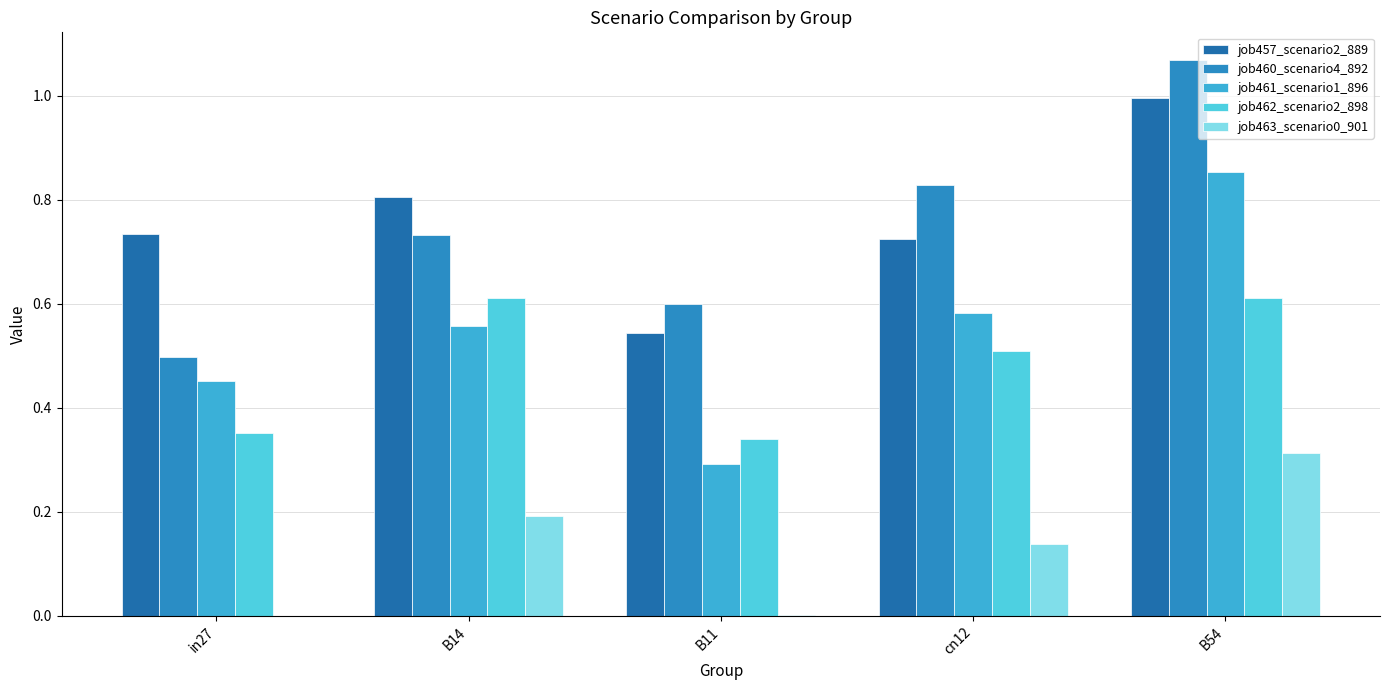

Are the bars grouped side by side (vs. stacked)?

Yes